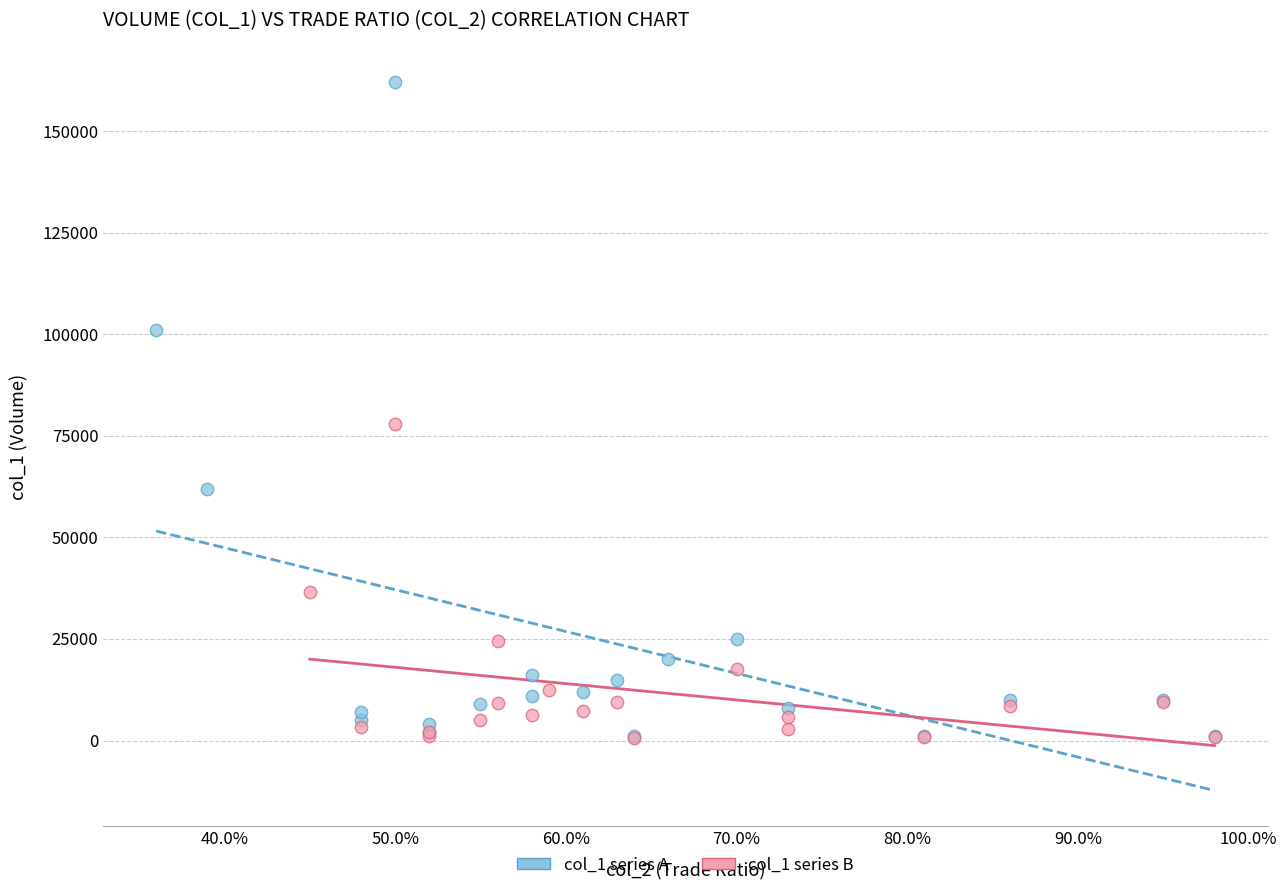

Which series has the widest spread of Y values?

col_1 series A